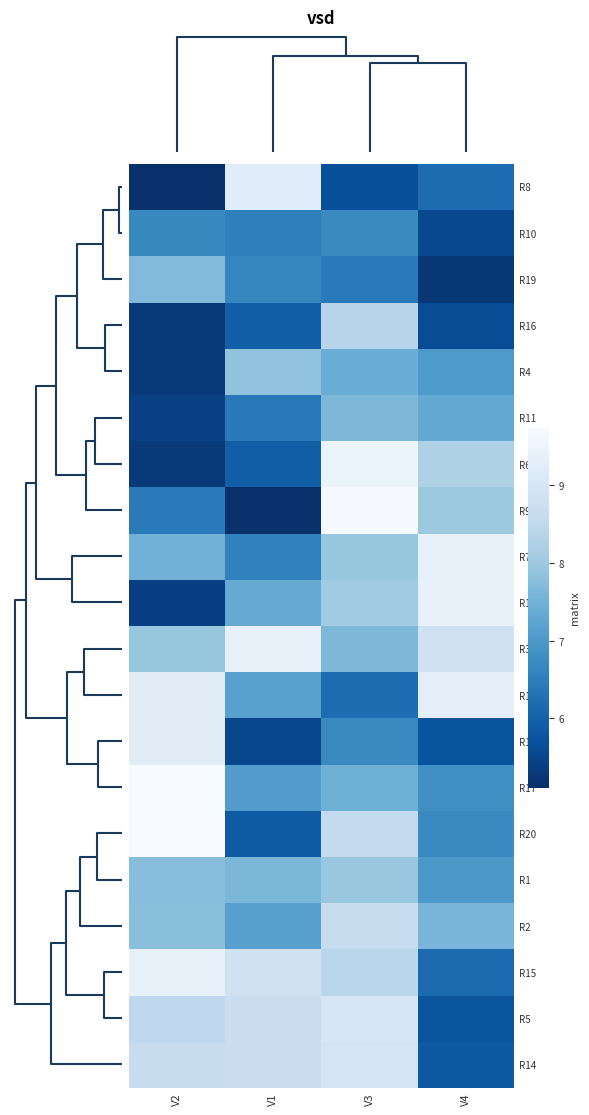

What is the total value across all series at V2?

148.1